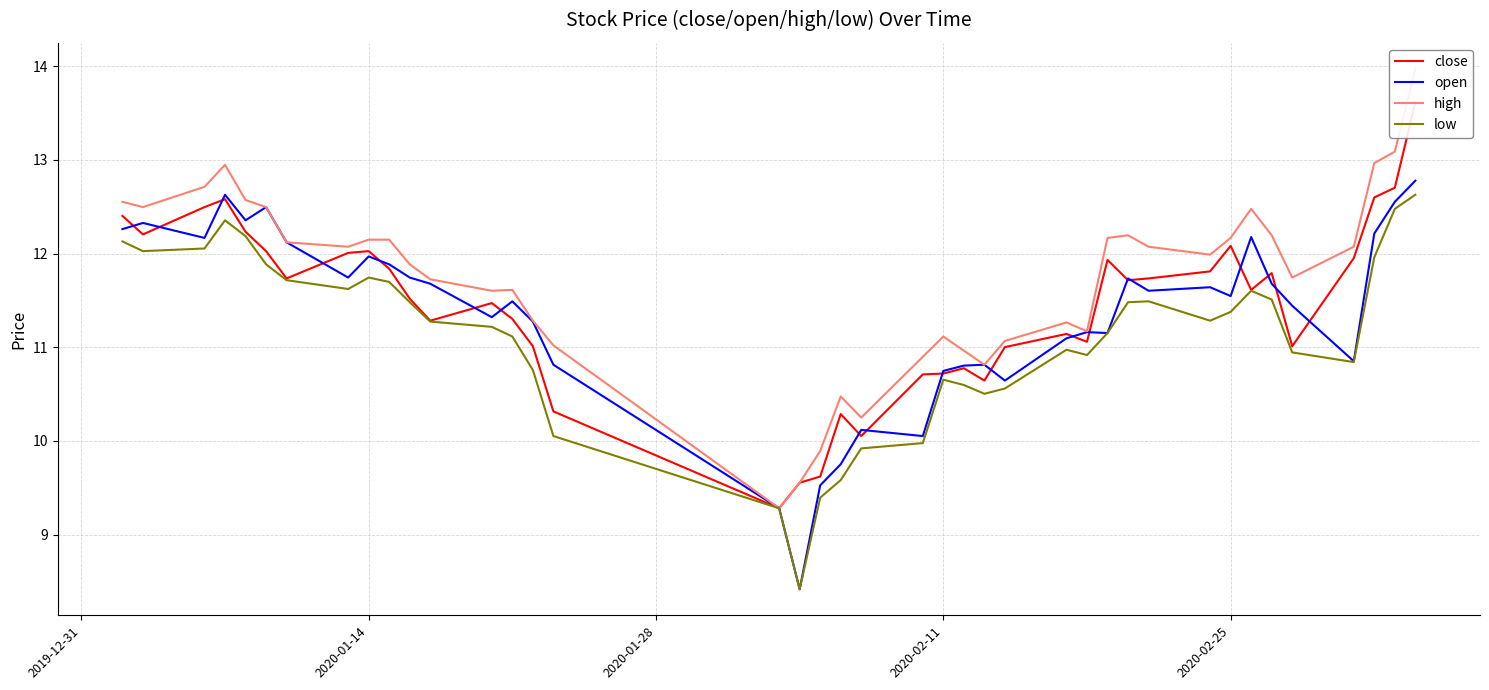

What is the highest value of the open series?

12.8